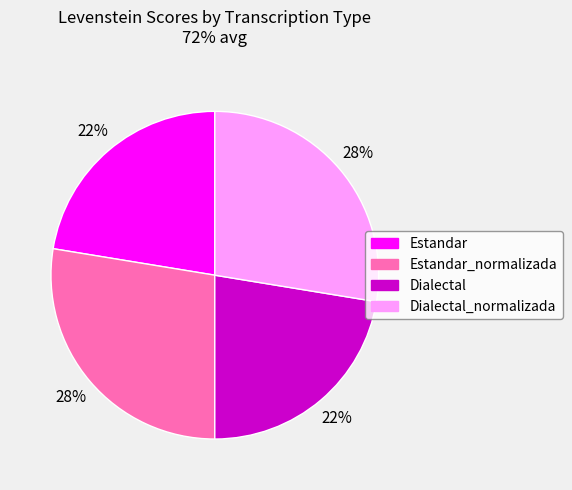

To the nearest percent, what is the average slice percentage?

25%